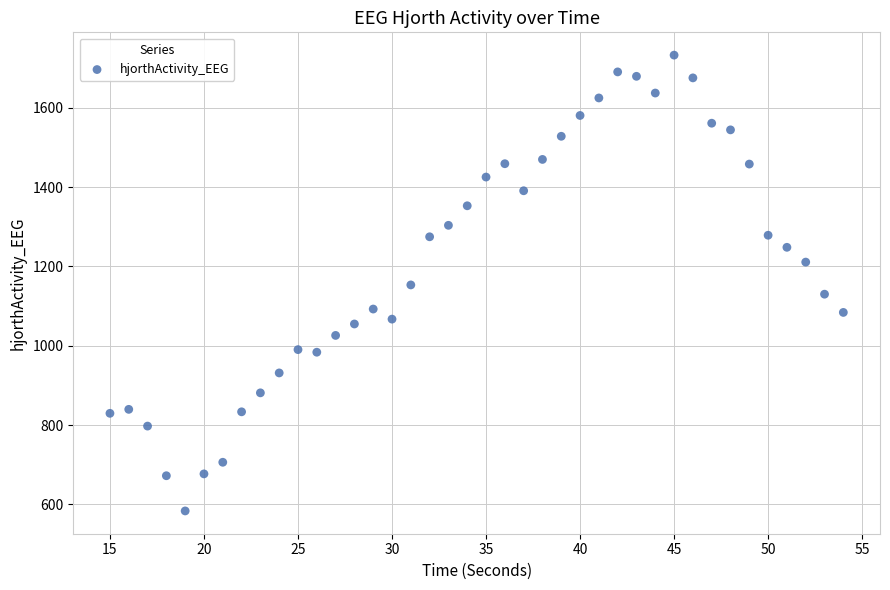

What is the range of X values (max minus min)?

39.0